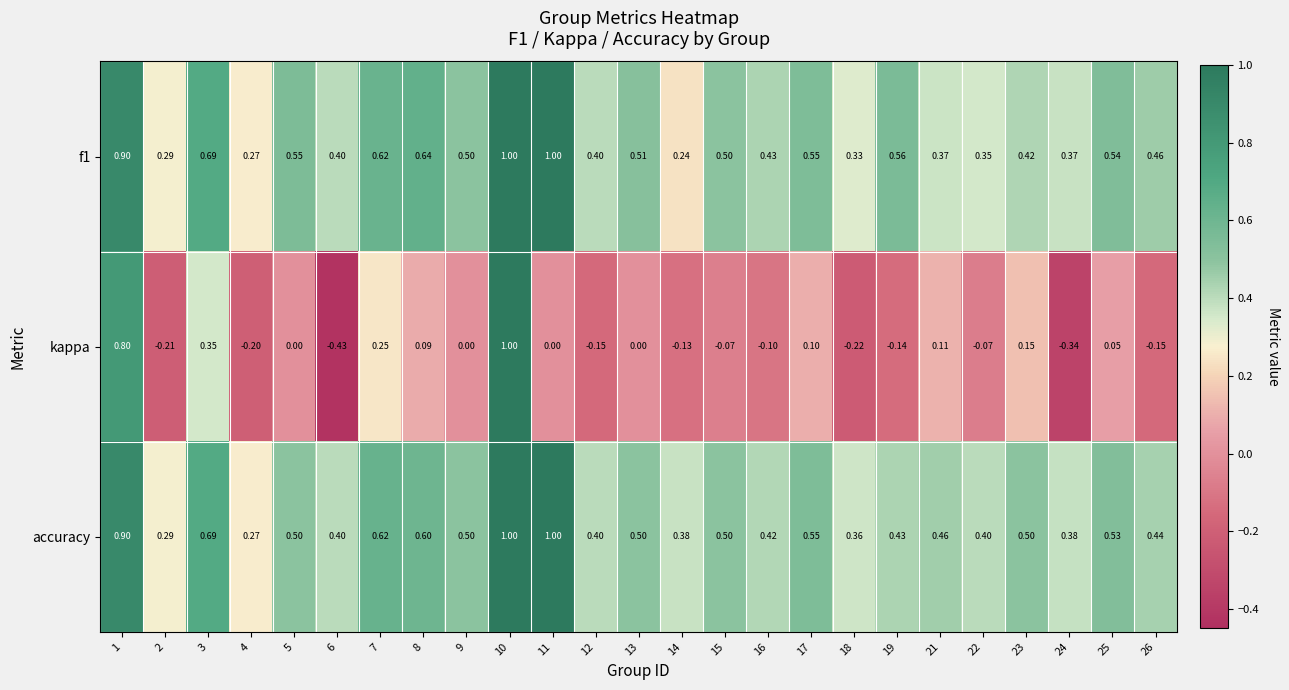

Which series has the widest spread of values?

kappa